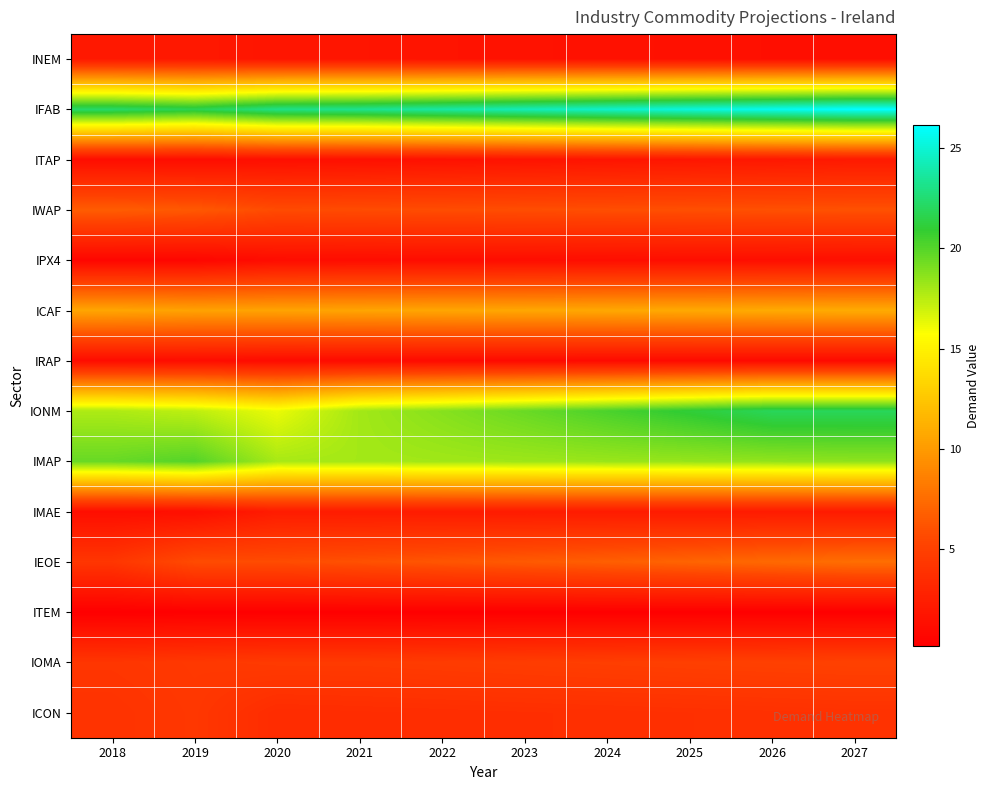

Reading left to right, list all the values displayed in this chart.

INEM: 2018=2.1	2019=2.1	2020=1.8	2021=1.8	2022=1.7	2023=1.6	2024=1.5	2025=1.4	2026=1.4	2027=1.3
IFAB: 2018=22.2	2019=21.7	2020=23.0	2021=23.2	2022=23.7	2023=24.2	2024=24.7	2025=25.2	2026=25.7	2027=26.1
ITAP: 2018=1.2	2019=1.2	2020=1.4	2021=1.4	2022=1.5	2023=1.7	2024=1.8	2025=1.9	2026=2.0	2027=2.1
IWAP: 2018=6.7	2019=6.5	2020=5.7	2021=5.8	2022=5.8	2023=5.9	2024=5.9	2025=6.0	2026=6.0	2027=6.1
IPX4: 2018=0.7	2019=0.7	2020=1.1	2021=1.2	2022=1.2	2023=1.2	2024=1.3	2025=1.3	2026=1.3	2027=1.3
ICAF: 2018=10.6	2019=10.4	2020=10.5	2021=10.5	2022=10.6	2023=10.7	2024=10.7	2025=10.8	2026=10.9	2027=10.9
IRAP: 2018=1.1	2019=1.2	2020=1.1	2021=1.1	2022=1.0	2023=1.0	2024=1.0	2025=1.0	2026=1.0	2027=1.0
IONM: 2018=17.8	2019=17.4	2020=16.2	2021=18.0	2022=18.8	2023=19.5	2024=20.3	2025=21.1	2026=21.9	2027=21.9
IMAP: 2018=19.5	2019=20.0	2020=17.9	2021=18.0	2022=18.1	2023=18.2	2024=18.3	2025=18.4	2026=18.5	2027=18.6
IMAE: 2018=1.3	2019=1.3	2020=2.3	2021=2.3	2022=2.3	2023=2.2	2024=2.2	2025=2.2	2026=2.2	2027=2.2
IEOE: 2018=4.3	2019=5.8	2020=5.8	2021=6.0	2022=6.3	2023=6.5	2024=6.8	2025=7.1	2026=7.3	2027=7.6
ITEM: 2018=0.2	2019=0.2	2020=0.2	2021=0.2	2022=0.2	2023=0.2	2024=0.2	2025=0.2	2026=0.2	2027=0.2
IOMA: 2018=4.3	2019=4.5	2020=4.6	2021=4.6	2022=4.7	2023=4.8	2024=4.9	2025=5.0	2026=5.1	2027=5.1
ICON: 2018=4.0	2019=4.4	2020=3.5	2021=3.6	2022=3.6	2023=3.7	2024=3.7	2025=3.8	2026=3.9	2027=3.9